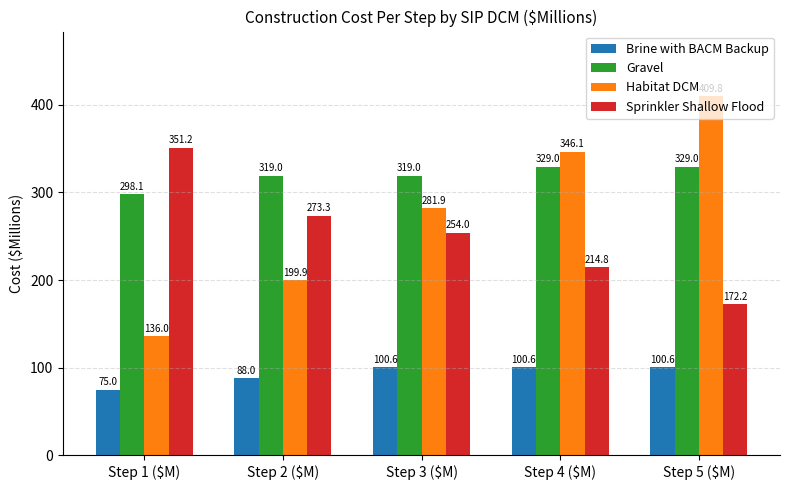

Reading right to left, transcribe all the data shown in this chart.

Brine with BACM Backup: 100.6	100.6	100.6	88.0	75.0
Gravel: 329.0	329.0	319.0	319.0	298.1
Habitat DCM: 409.8	346.1	281.9	199.9	136.0
Sprinkler Shallow Flood: 172.2	214.8	254.0	273.3	351.2